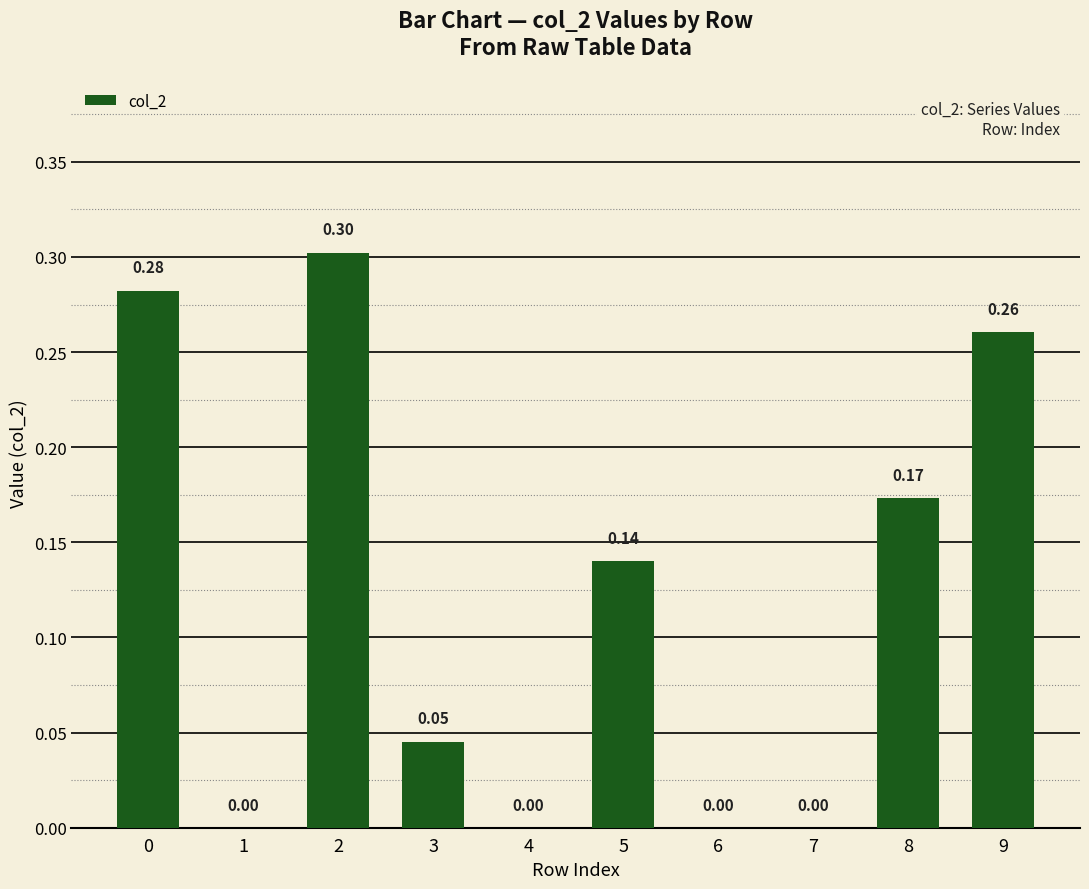

Which has a higher value, 8 or 5?

8